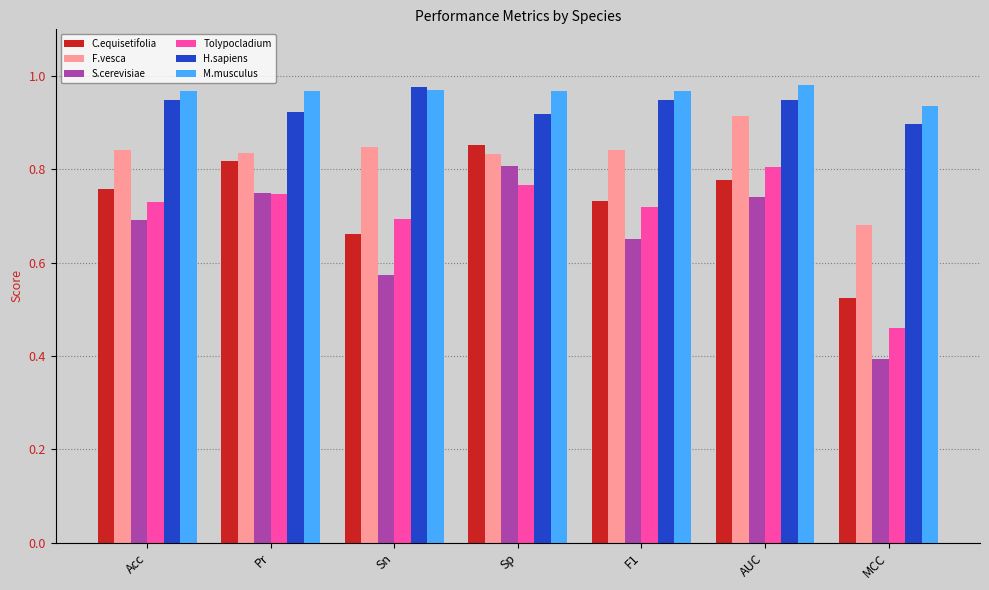

What is the total value across all series at Sn?

4.7